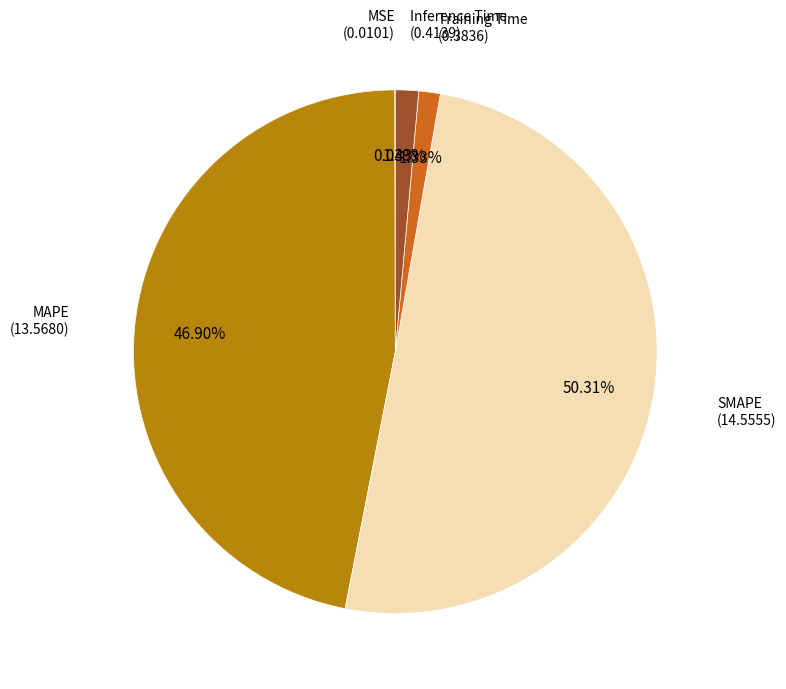

Rank the categories by value from highest to lowest.

SMAPE, MAPE, Inference Time, Training Time, MSE